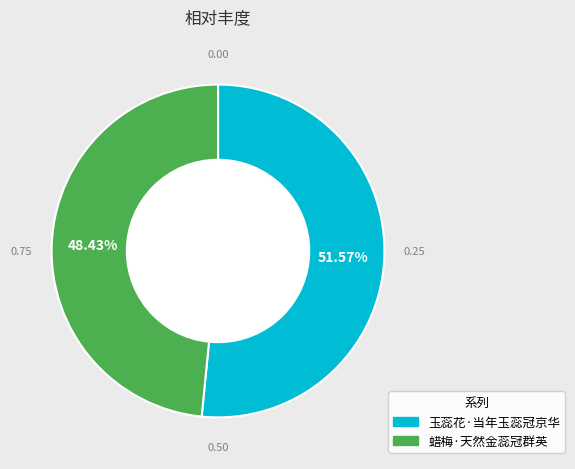

To the nearest percent, what is the average slice percentage?

50%